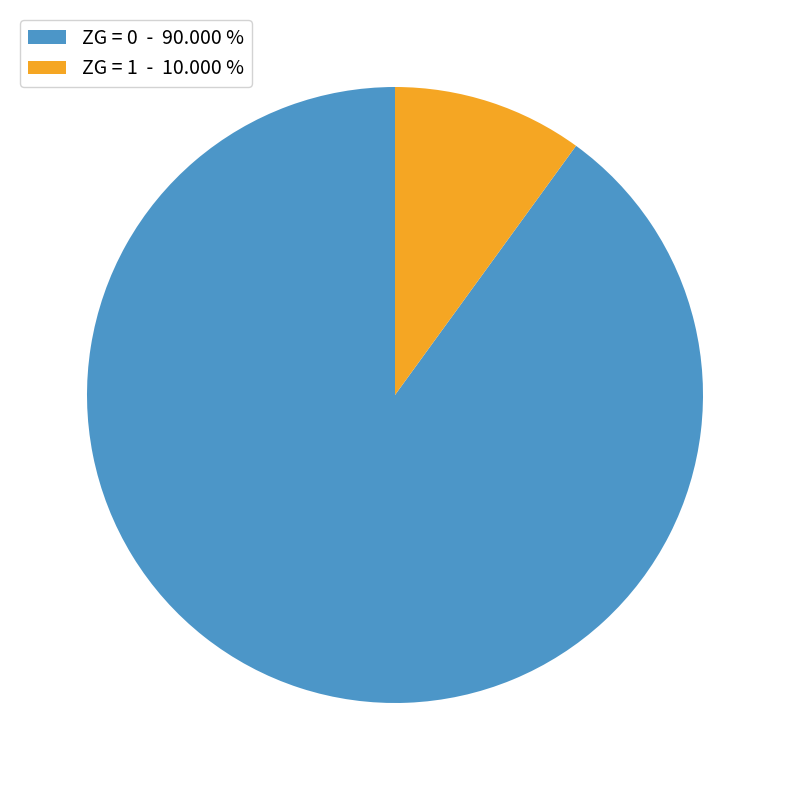

Is there a majority slice in this chart?

Yes